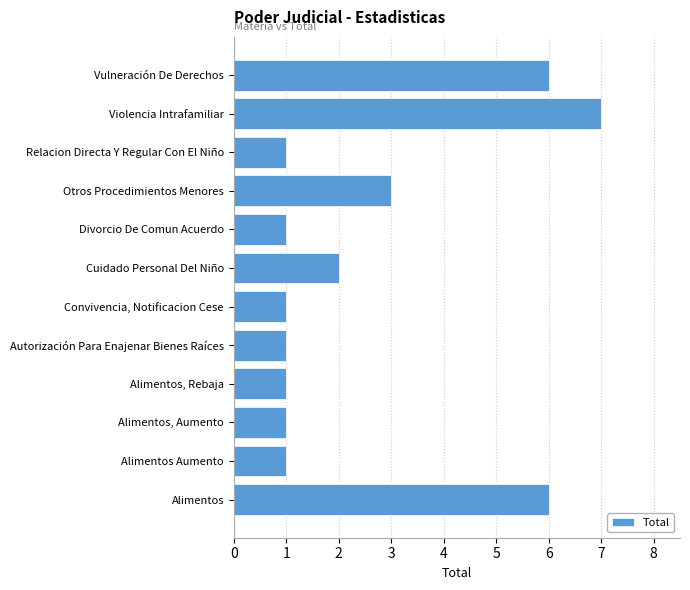

At which label is the value closest to 4?

Otros Procedimientos Menores